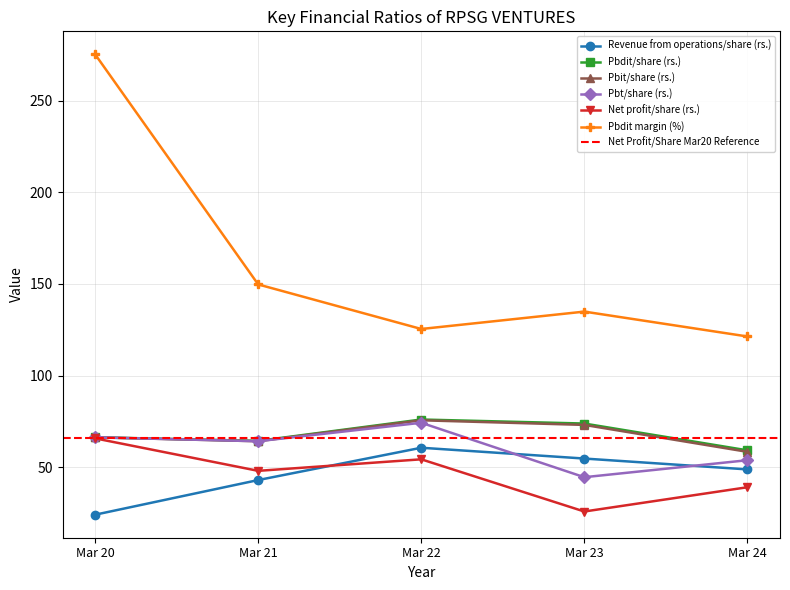

In Pbdit margin (%), how many points are lower than both neighbors (excluding endpoints)?

1